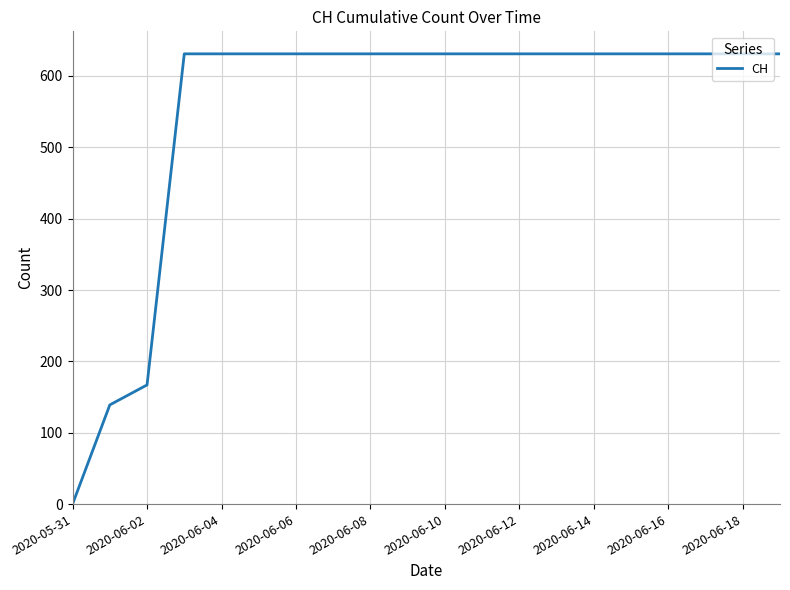

What is the greatest value displayed?

631